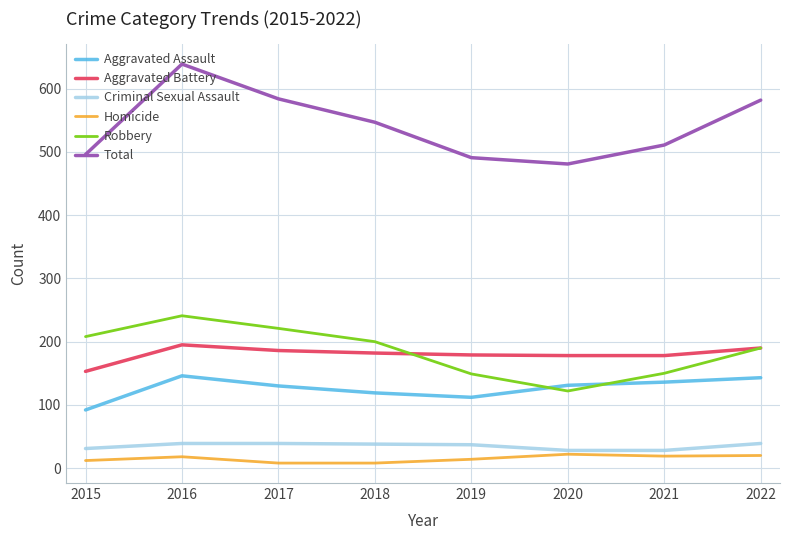

True or false: Homicide and Total cross at least once.

False